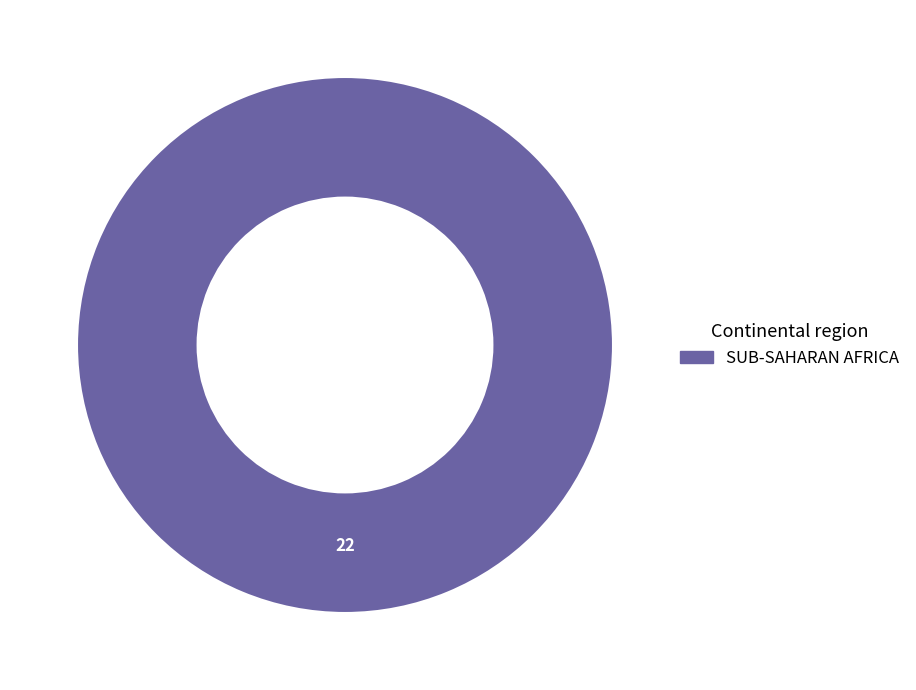

Is there any slice that represents more than half of the pie?

Yes